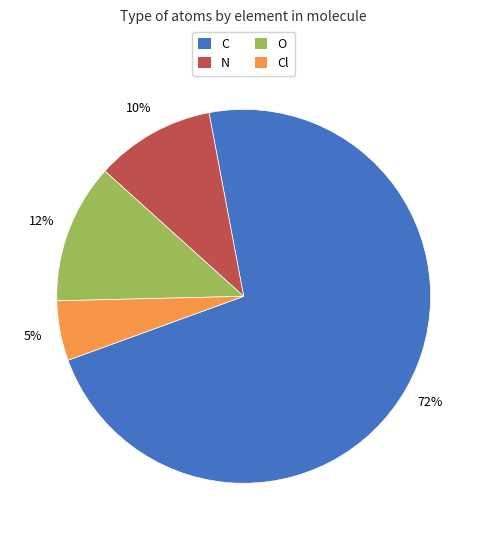

To the nearest percent, what is the average slice percentage?

25%